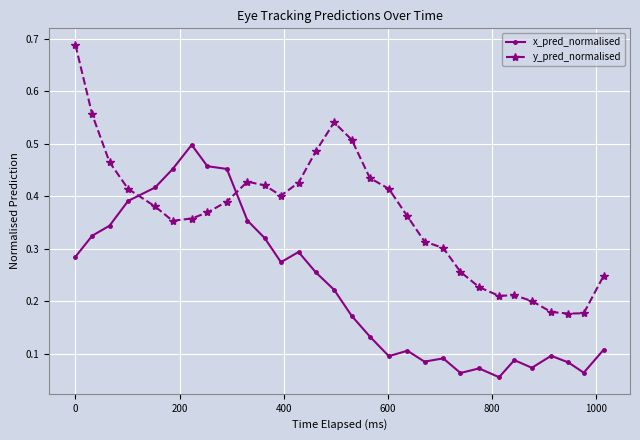

How many series are shown in this chart?

2